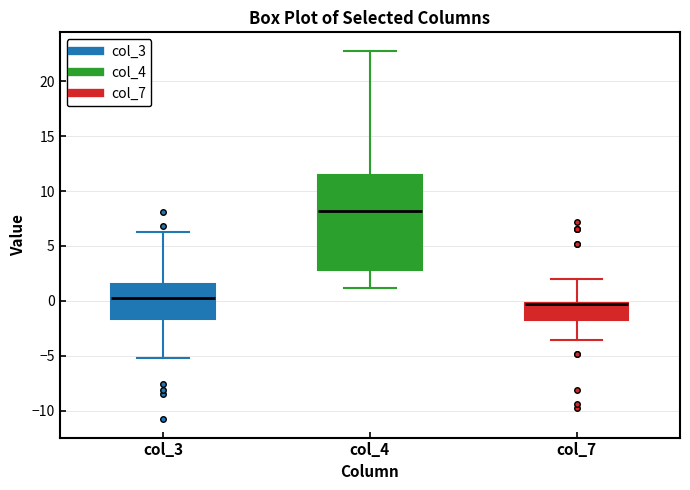

Where does the upper whisker of the box for col_4 end on the y-axis? The values are not printed on the chart, so give them approximately, as read against the axis.

23.0